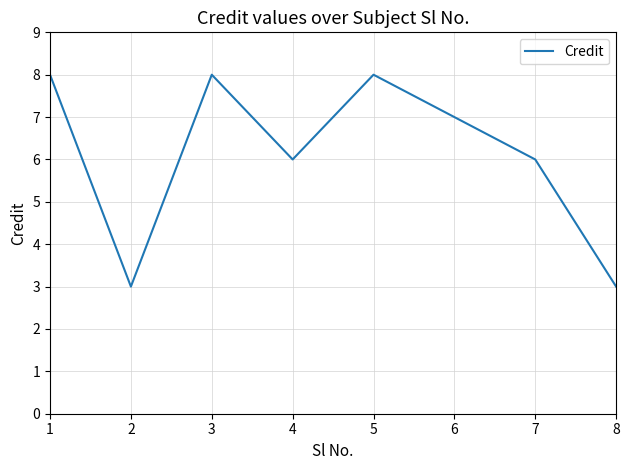

What is the sum of the values at 6 and 3?

15